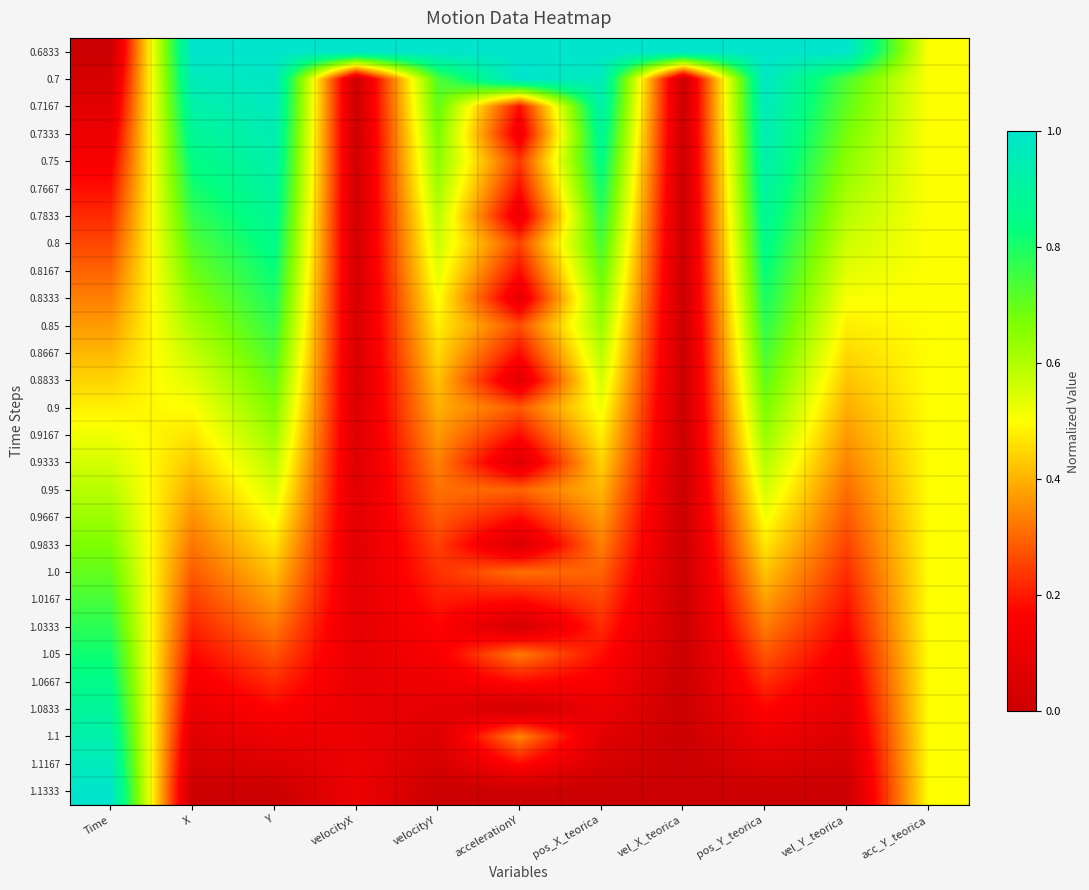

Which category has the highest value across all series?

X